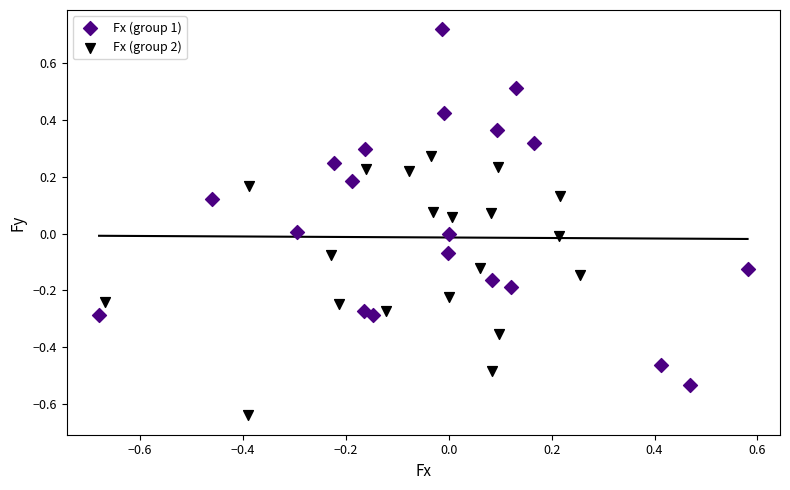

Which series contains the lowest Y value?

Fx (group 2)